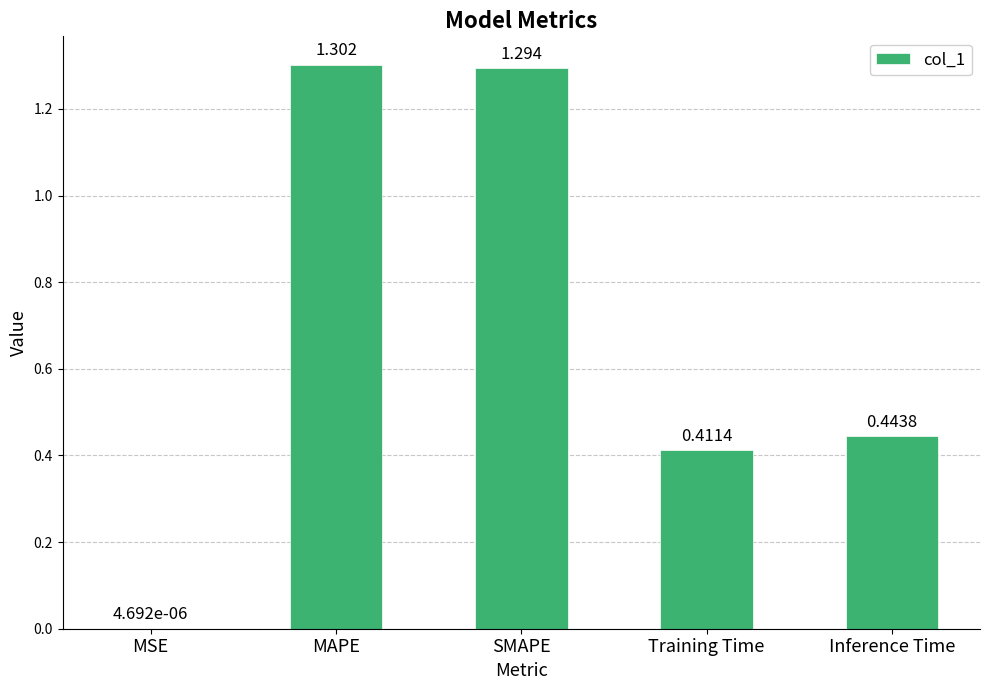

Which label corresponds to the largest value in the chart?

MAPE